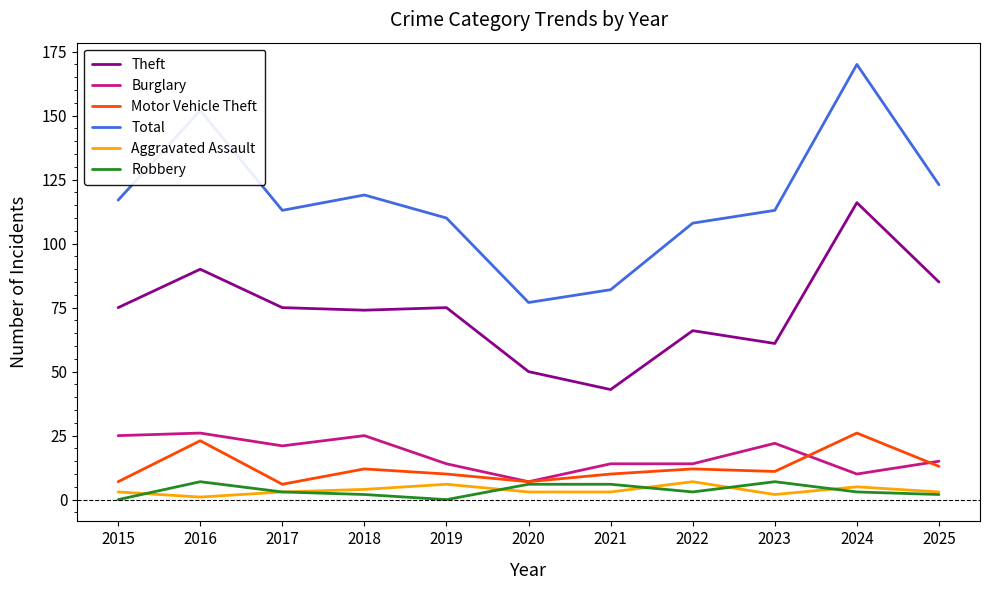

Between 2022 and 2023, which series saw the biggest shift?

Burglary